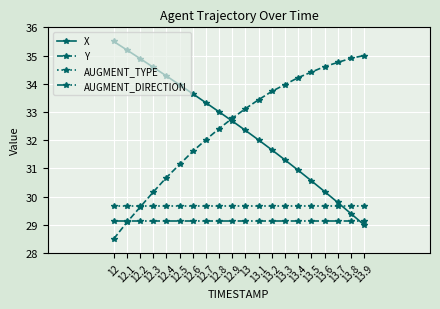

Which category has the lowest value in the Y series?

12